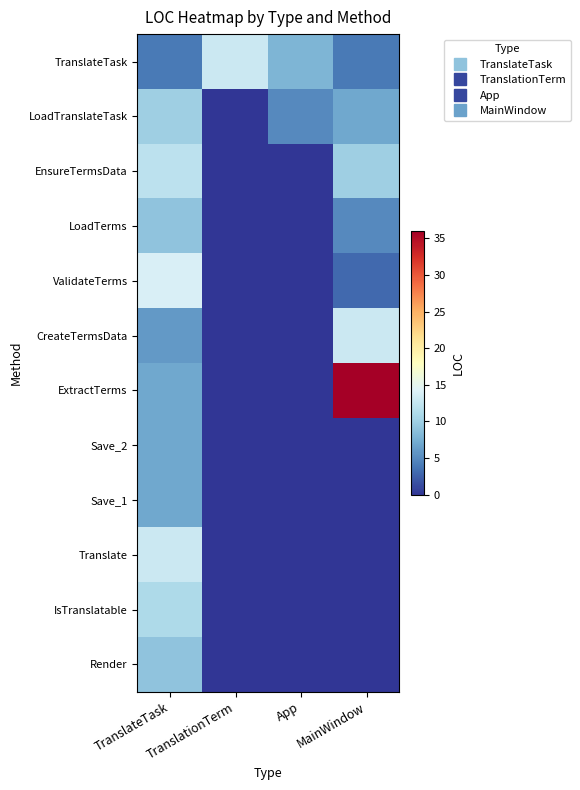

Between App and TranslationTerm, which is larger?

TranslationTerm